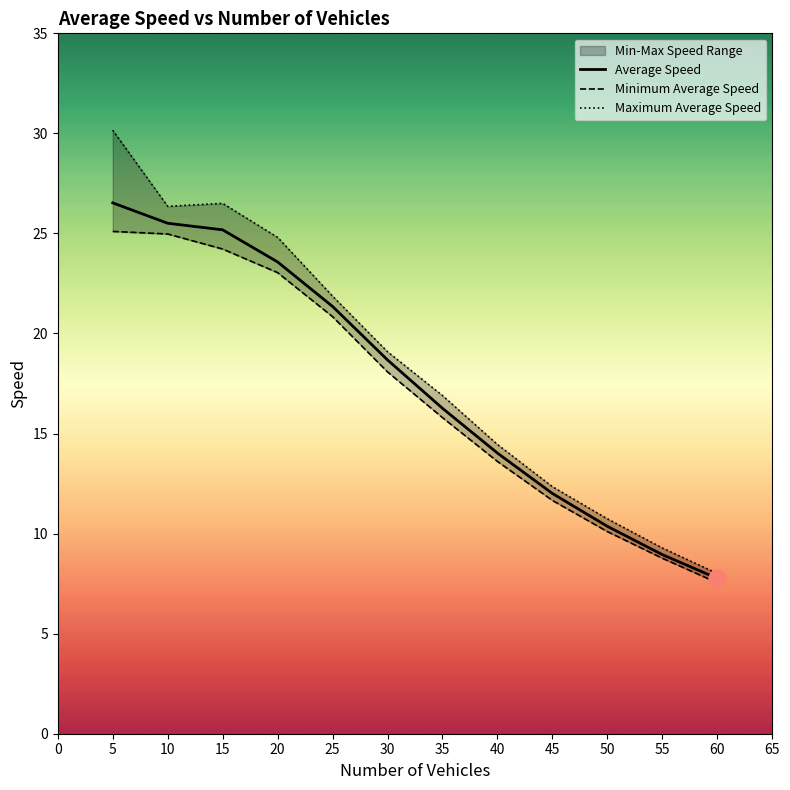

What is the value of the Average Speed point at the 12th from the left?

7.8